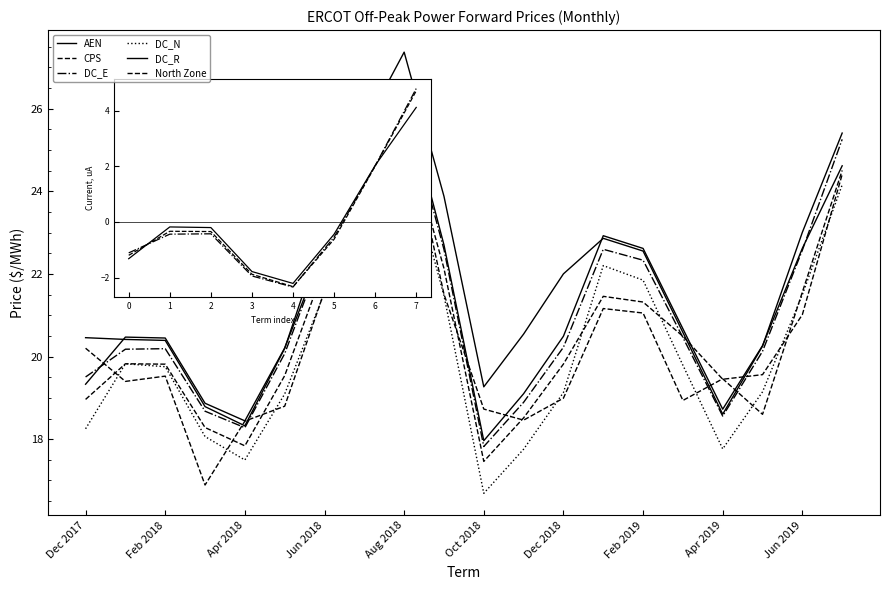

How many lines are shown in the chart?

6